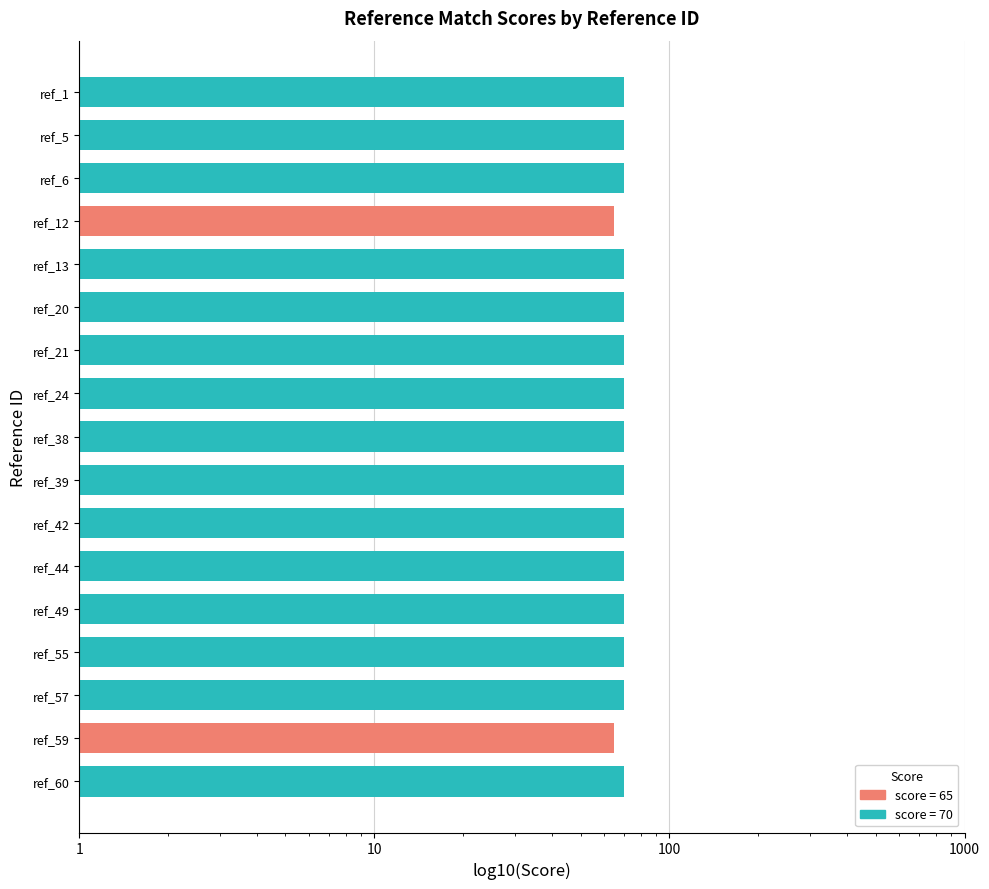

Does the chart contain any negative values?

No